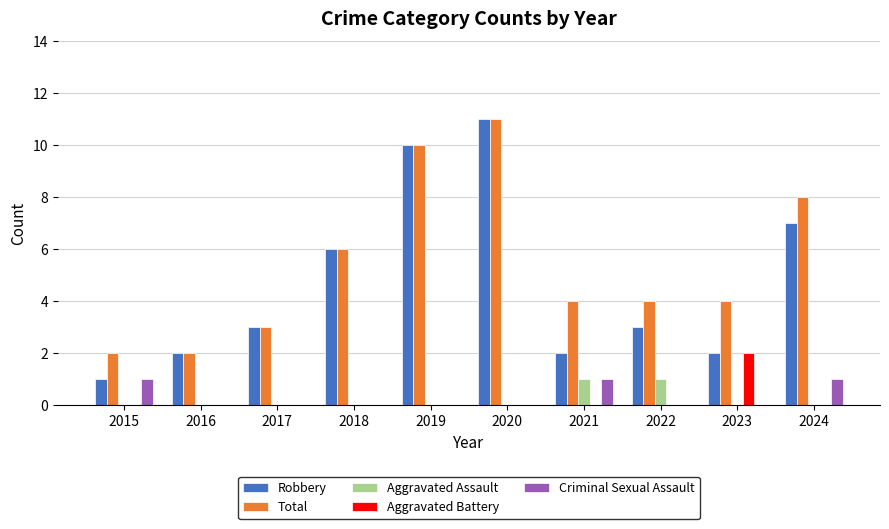

How many categories are shown in the chart?

10